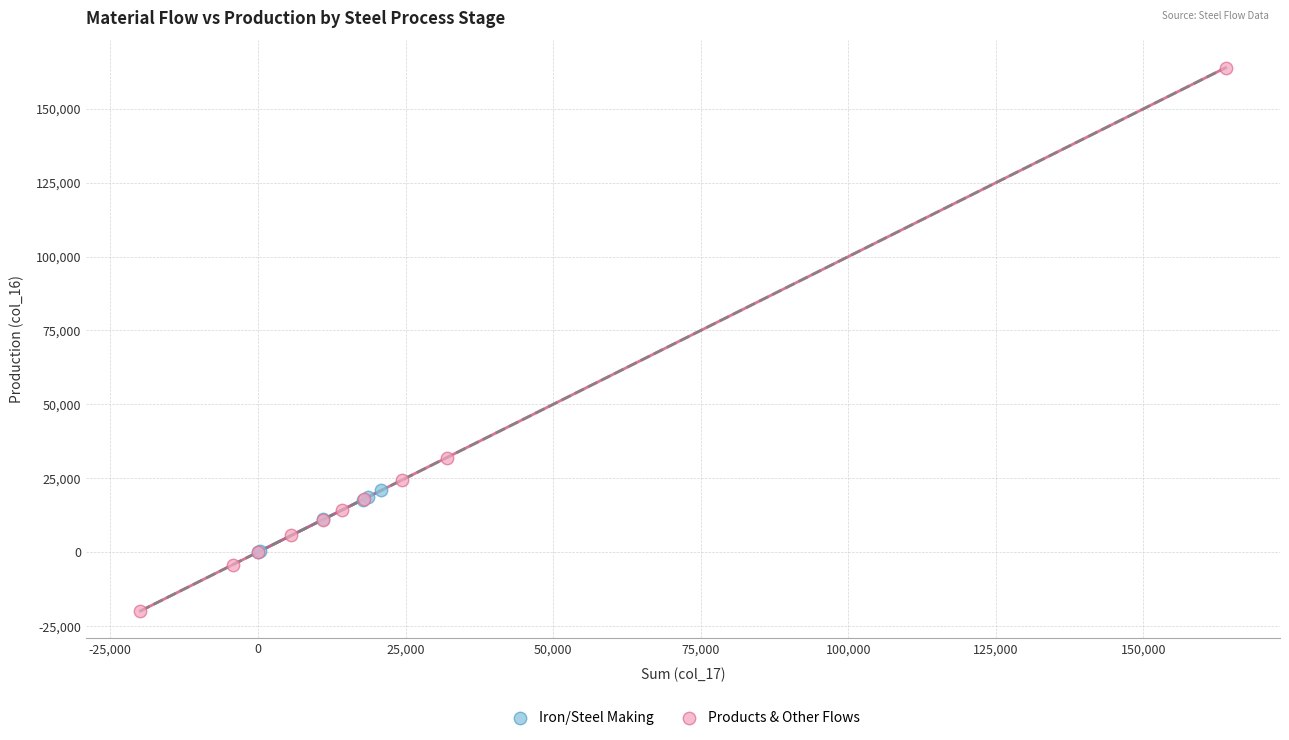

Which series has the largest Y range (max minus min)?

Products & Other Flows